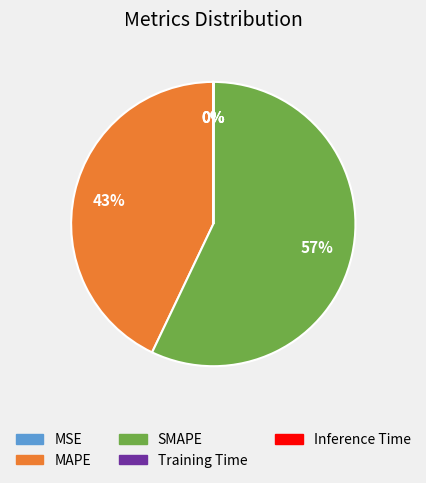

What is the ratio of the value at MAPE to the value at SMAPE?

0.8